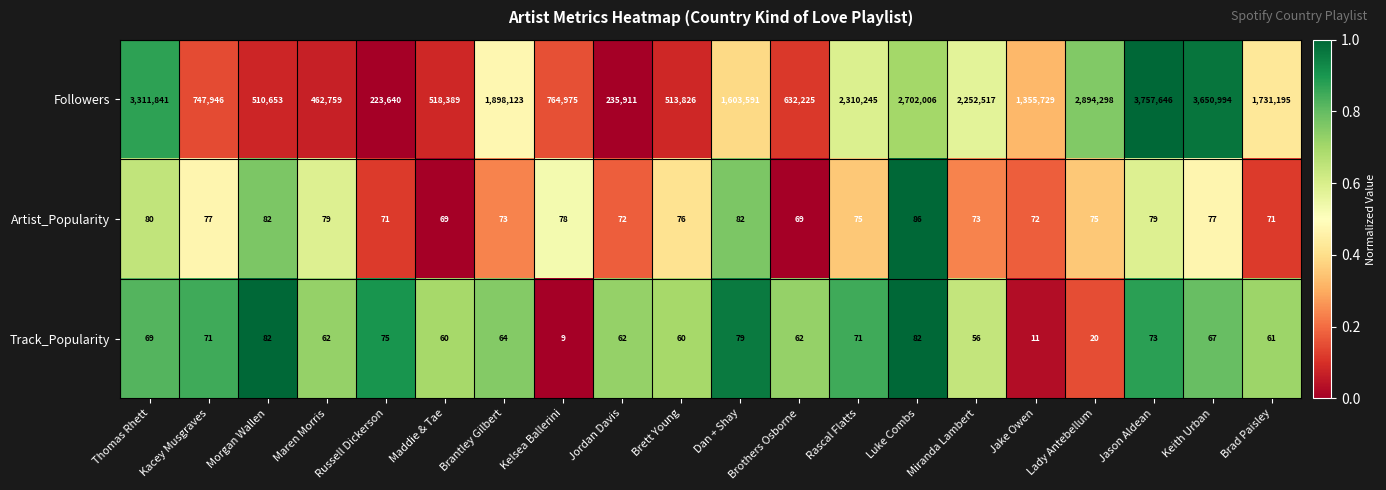

Where does the Track_Popularity series first go above 64?

Thomas Rhett